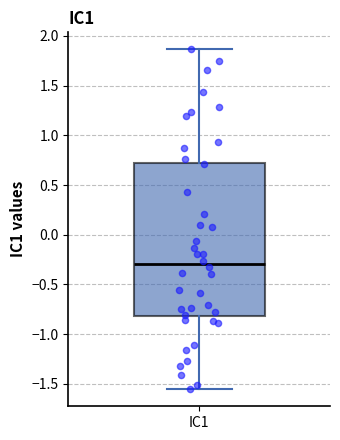

Read this box plot against the y-axis: the position of the median line, the range covered by the box, and the ends of both whiskers. The values are not printed on the chart, so give them approximately, as read against the axis.

median -0.30, box -0.80 to 0.70, whiskers -1.55 to 1.85